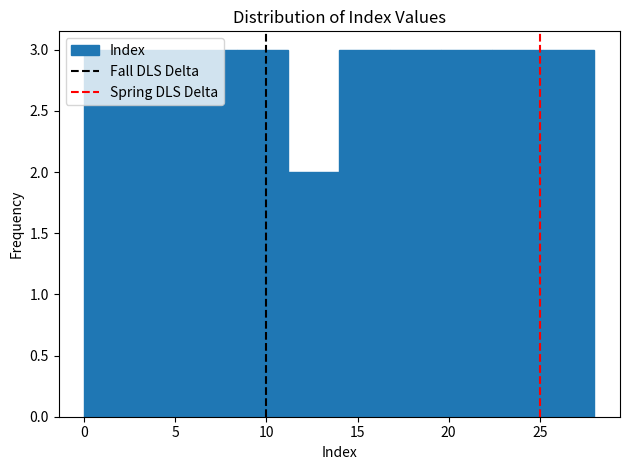

Reading left to right, transcribe this chart: for each bar, give the range it covers on the x-axis and its height. Neither the bar edges nor the heights are printed on the chart, so give them approximately, as read against the axes.

0.0 to 2.8: 3
2.8 to 5.6: 3
5.6 to 8.4: 3
8.4 to 11.2: 3
11.2 to 14.0: 2
14.0 to 16.8: 3
16.8 to 19.6: 3
19.6 to 22.4: 3
22.4 to 25.2: 3
25.2 to 28.0: 3